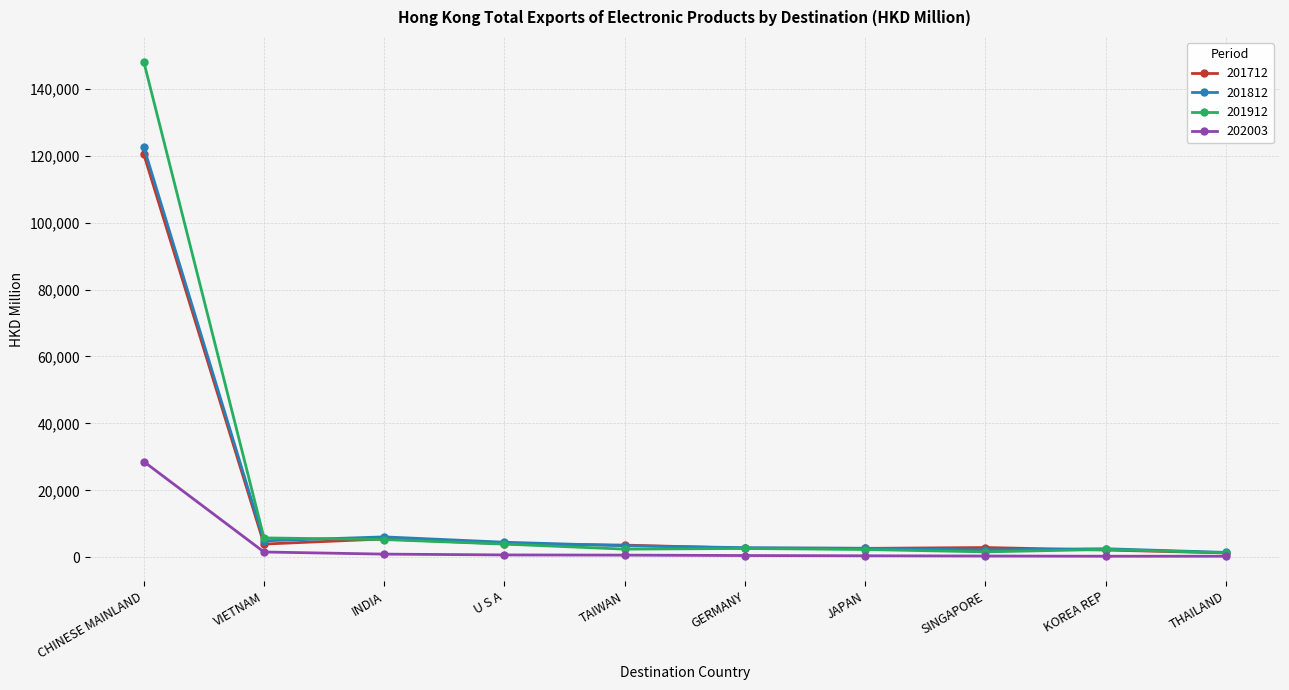

What value does the 201712 series have at U S A?

4003.3